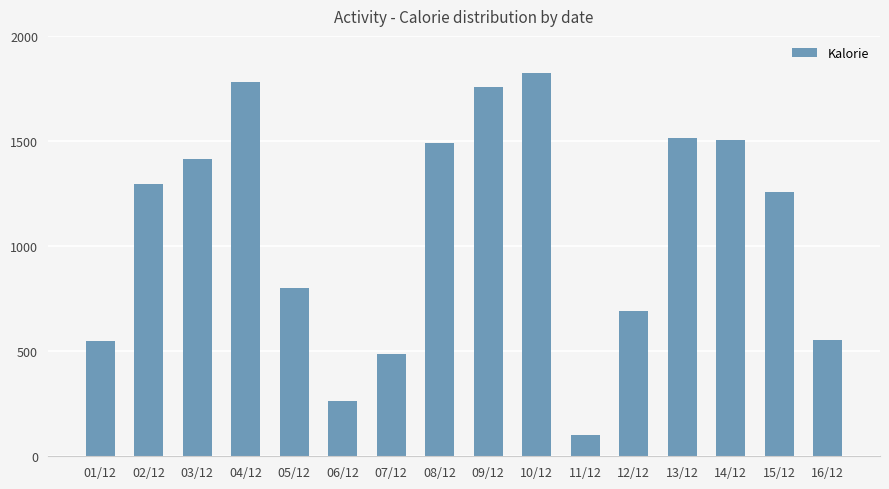

At which label is the value closest to 962?

05/12